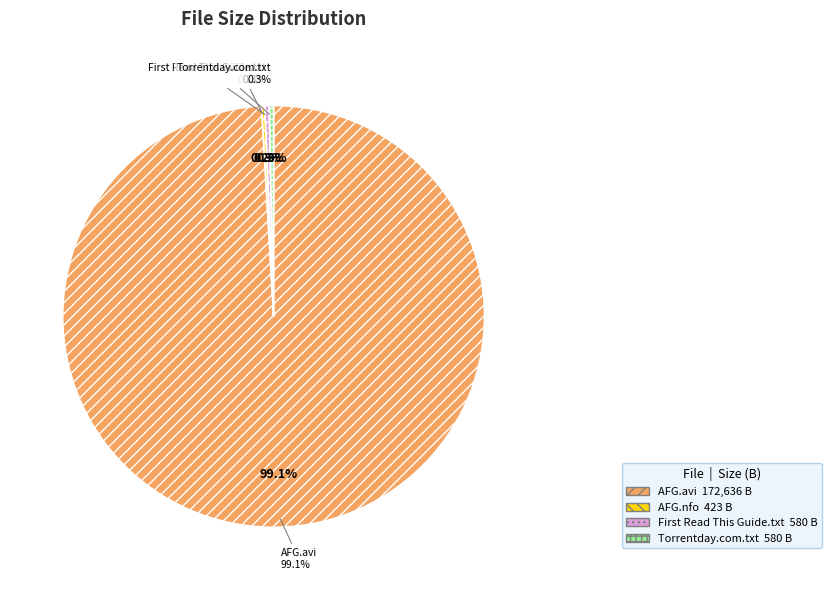

To the nearest percent, what is the combined percentage of 2.Broke.Girls.S02E11.HDTV.XviD-AFG.avi and 2.Broke.Girls.S02E11.HDTV.XviD-AFG.nfo?

99%